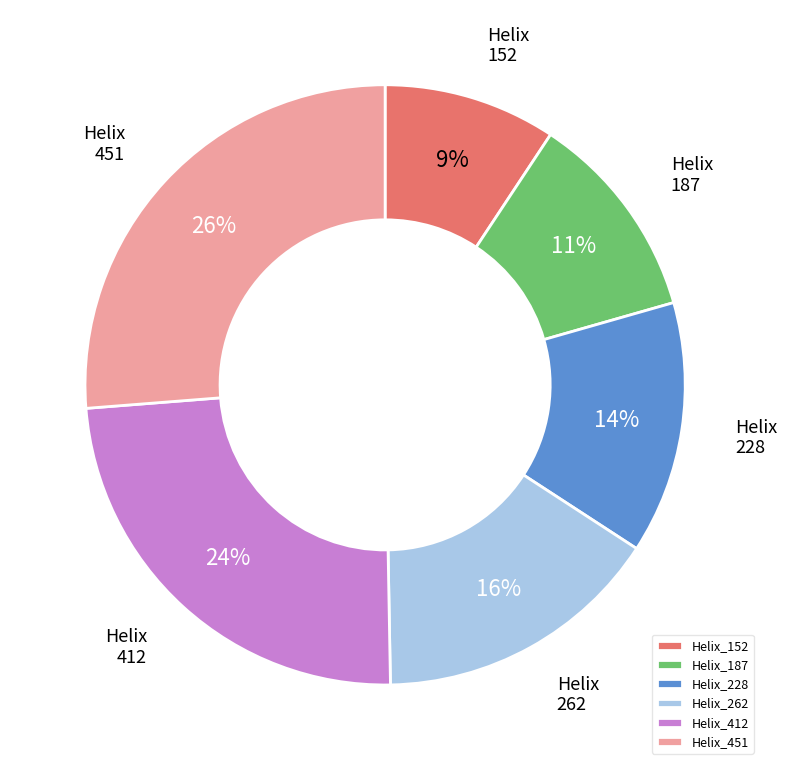

Combined, do Helix_262 and Helix_451 account for over 50%?

No